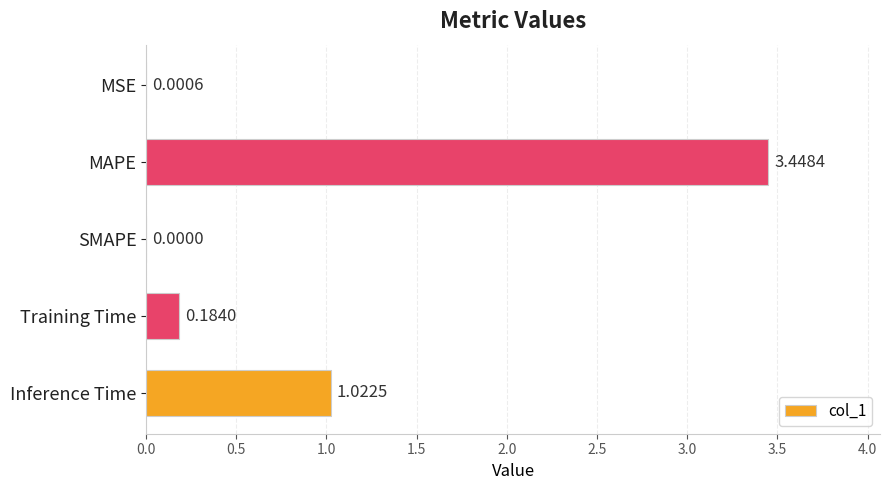

What is the change in value from MAPE to Training Time?

-3.3